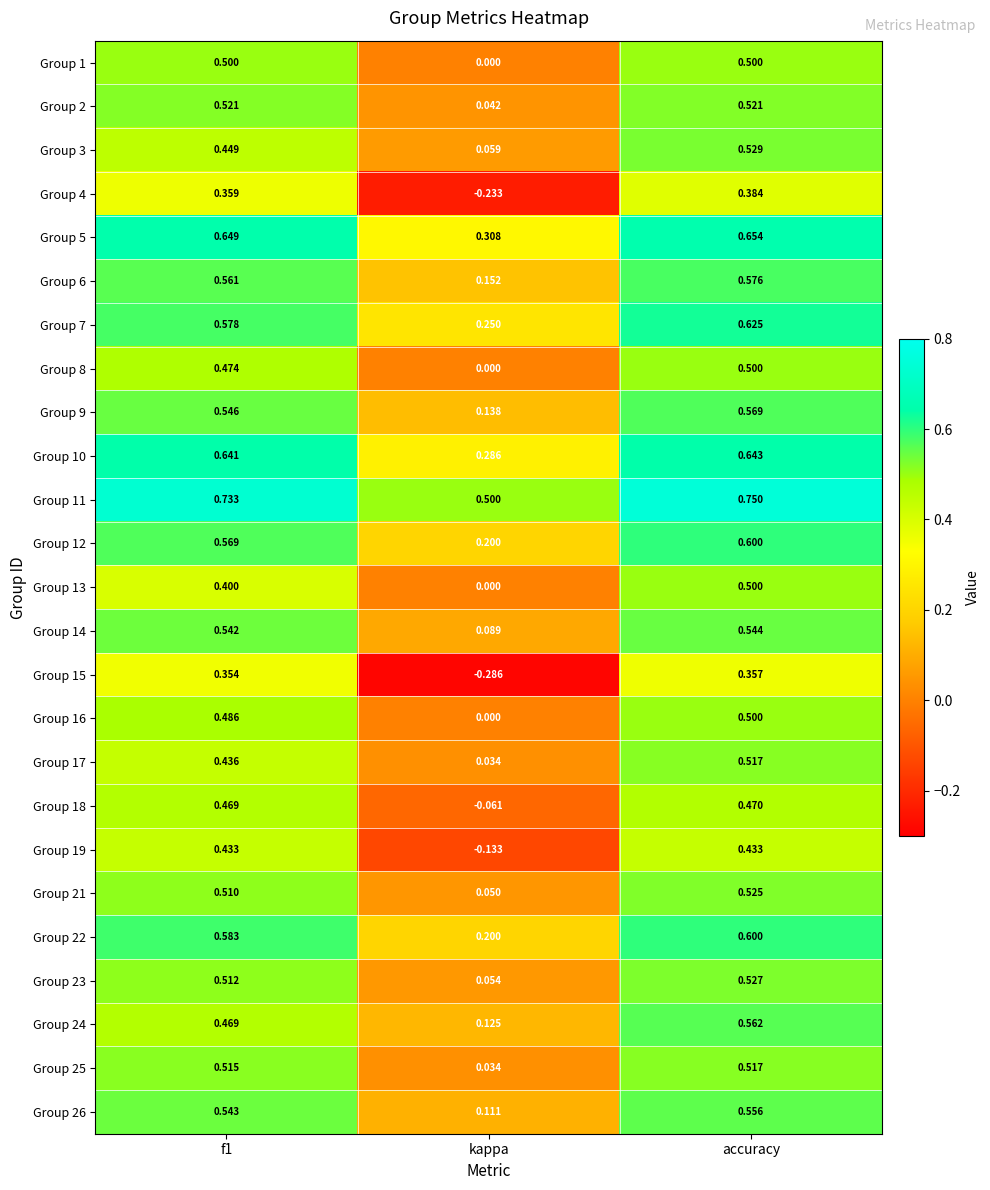

At which label is Group 3 closest to 0?

kappa